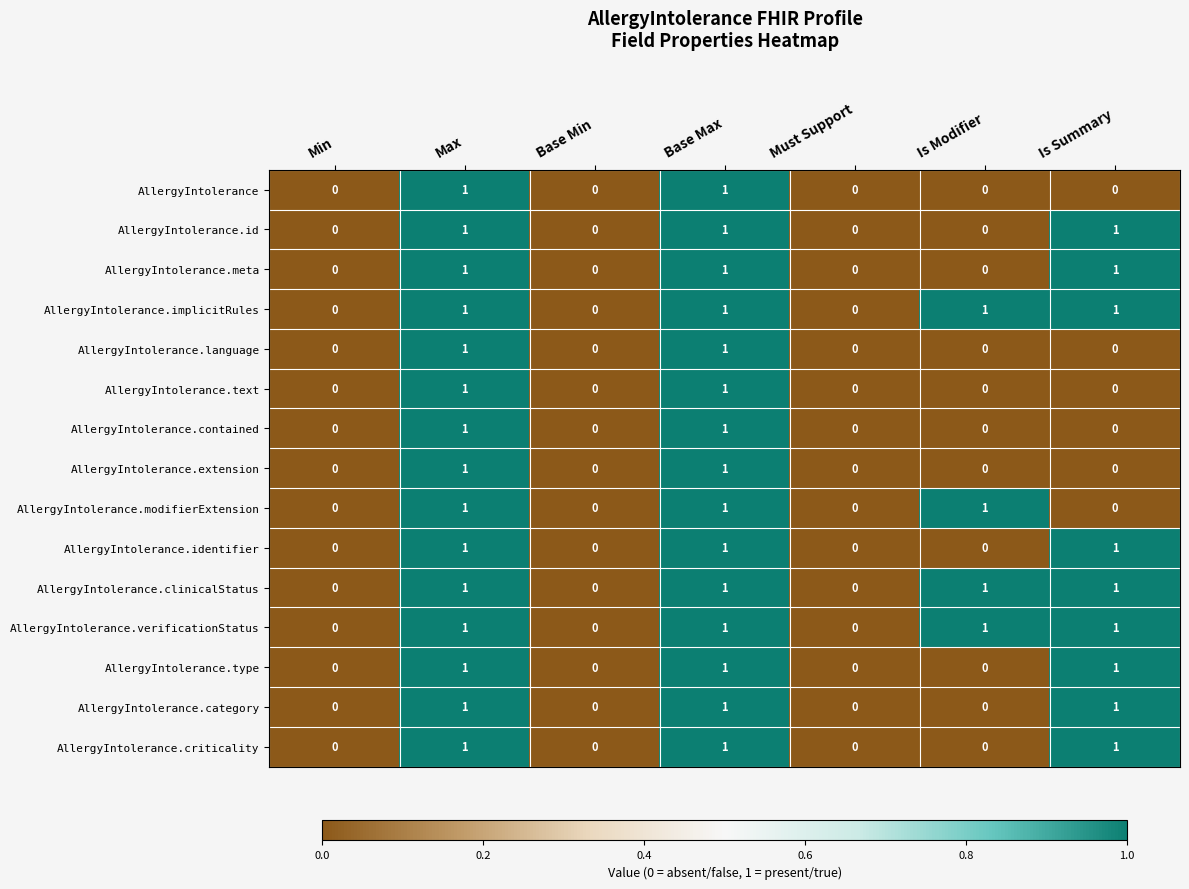

The value of AllergyIntolerance.type at Is Modifier is -1. True or false?

False